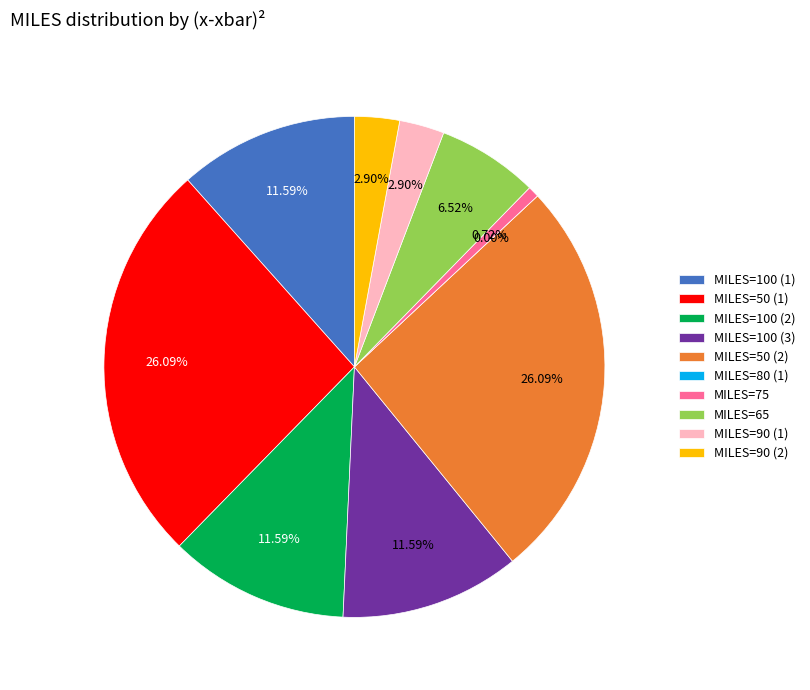

Combined, what portion of the pie is 50 and 50?

52.2%